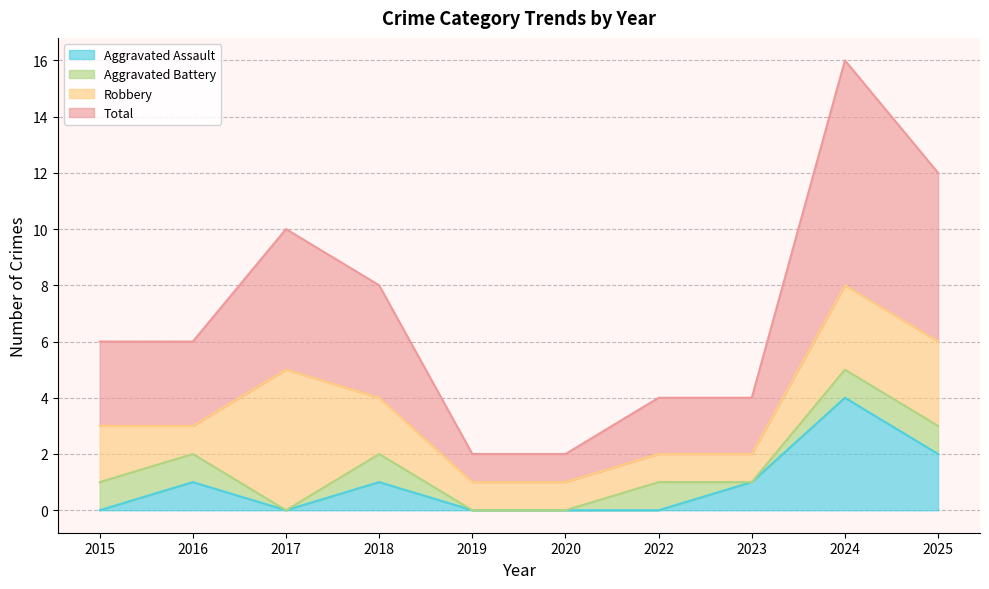

Does the chart have visible grid lines?

Yes